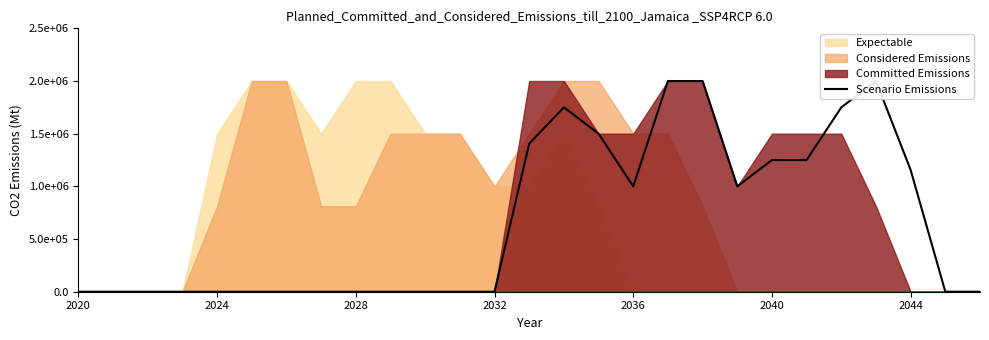

How many points are higher than both their immediate neighbors (excluding endpoints)?

2